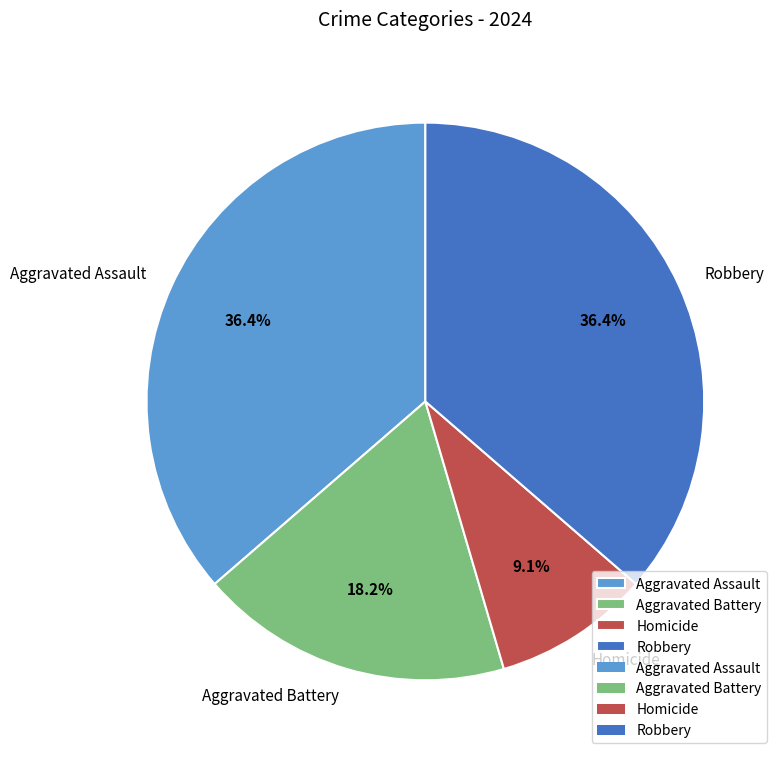

To the nearest percent, what is the difference between the largest and smallest slice percentages?

27%